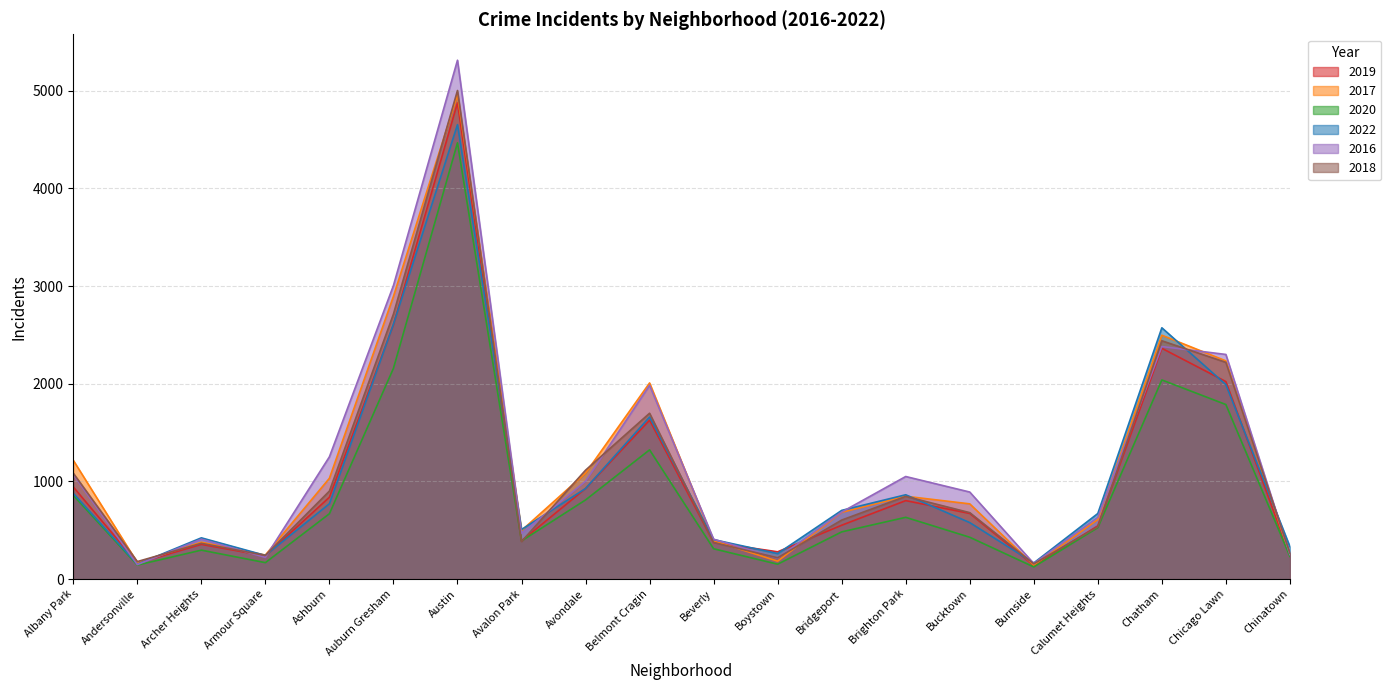

What is the difference between the 2018 values at Armour Square and Boystown?

24